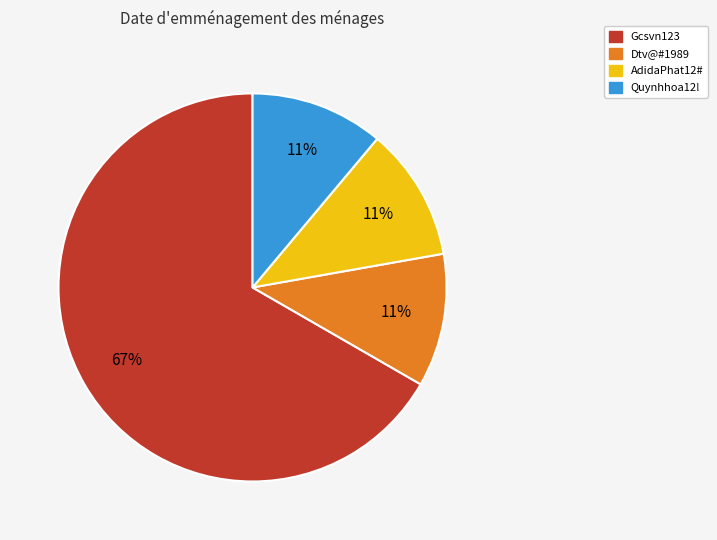

Is there any slice that represents more than half of the pie?

Yes